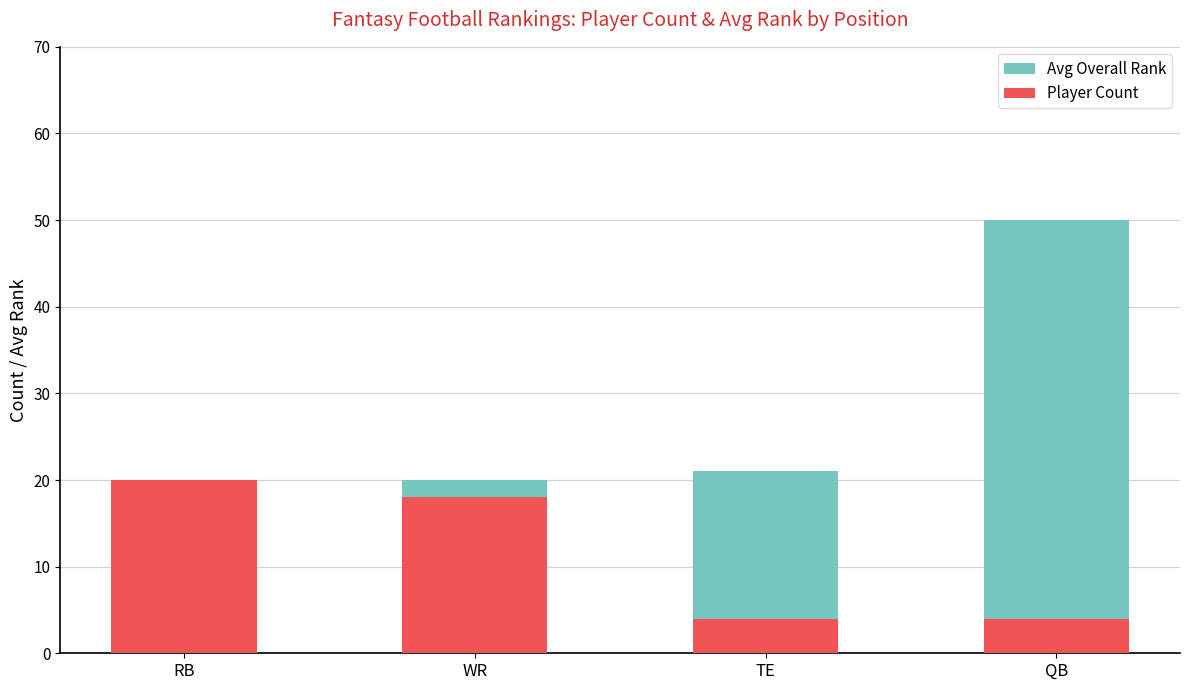

Reading left to right, what are all the values shown in this chart?

Avg Overall Rank: 14	20	21	50
Player Count: 20	18	4	4